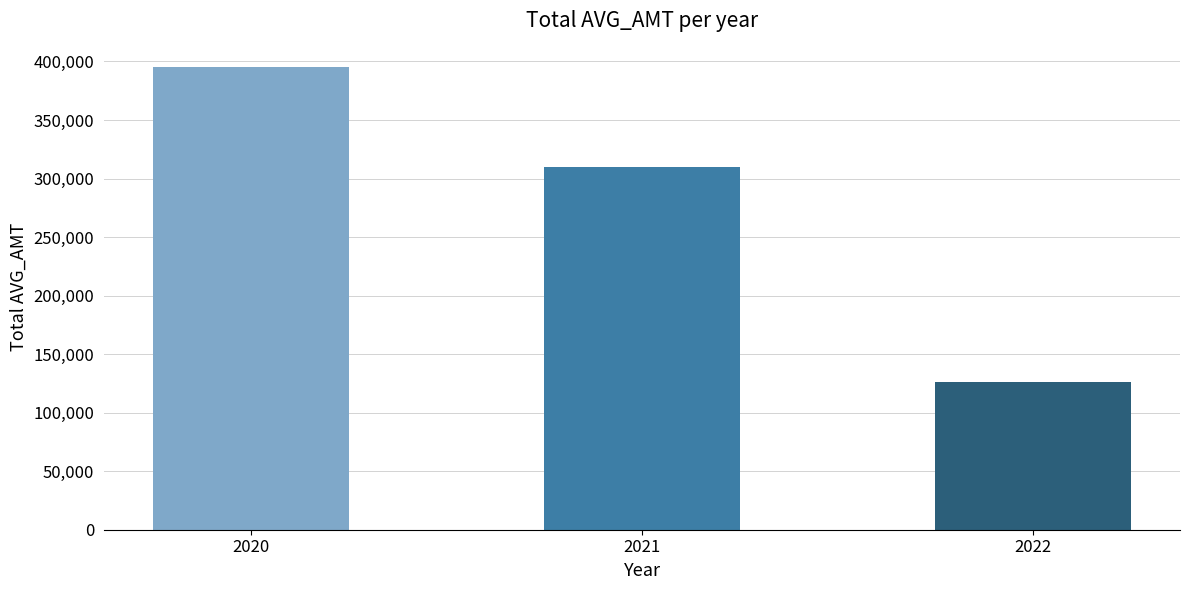

Are the bars horizontal?

No